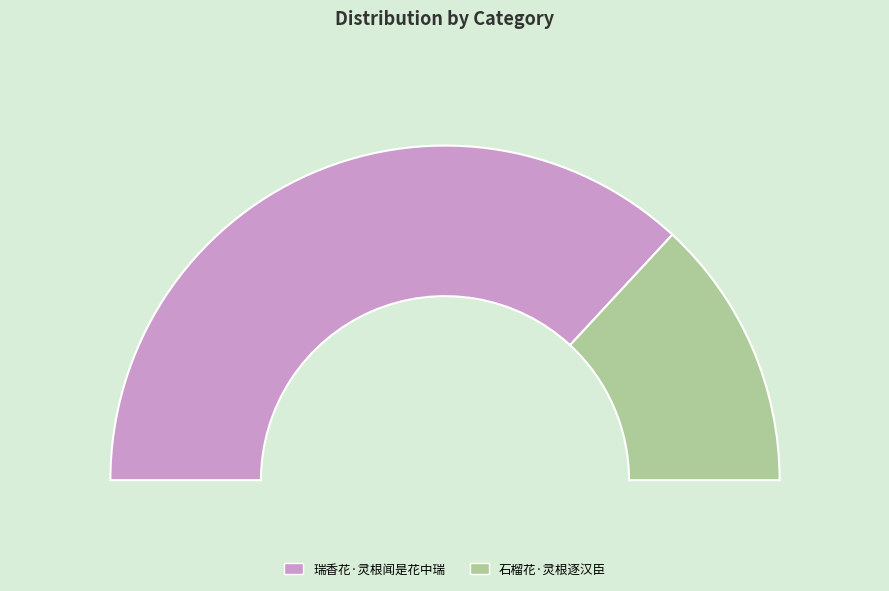

What percentage do 瑞香花·灵根闻是花中瑞 and 石榴花·灵根逐汉臣 together represent?

100.0%